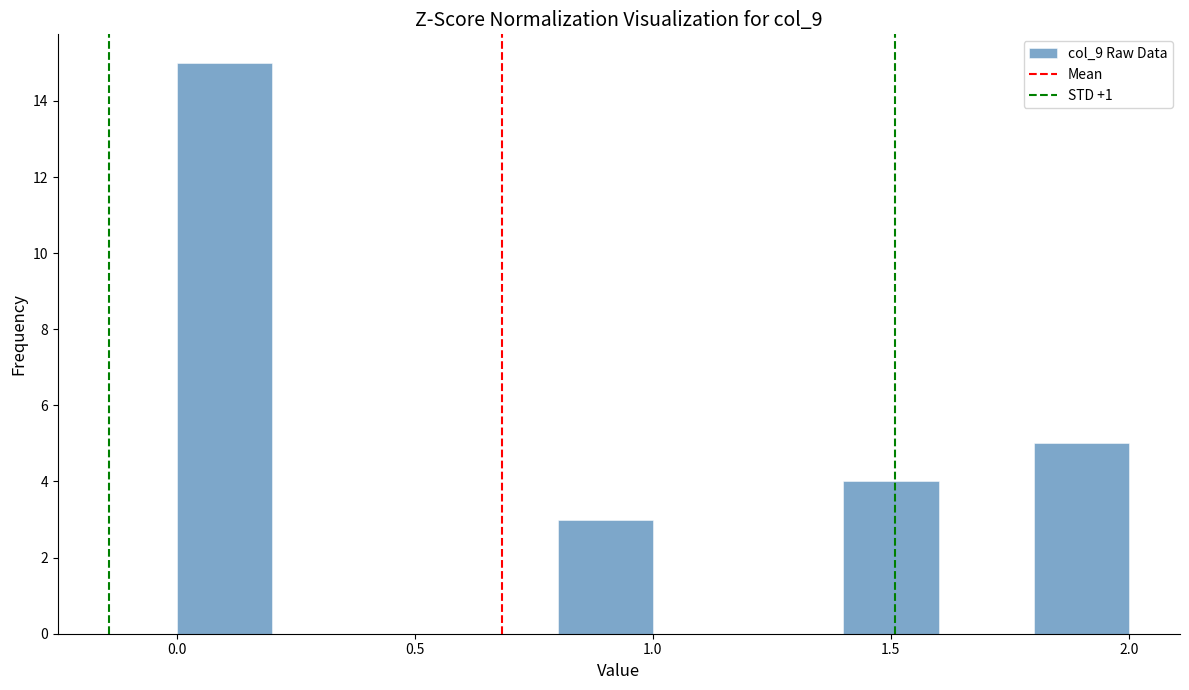

What is the height of the bar covering 0.8 to 1.0 on the x-axis? The values are not printed on the chart, so give them approximately, as read against the axis.

3